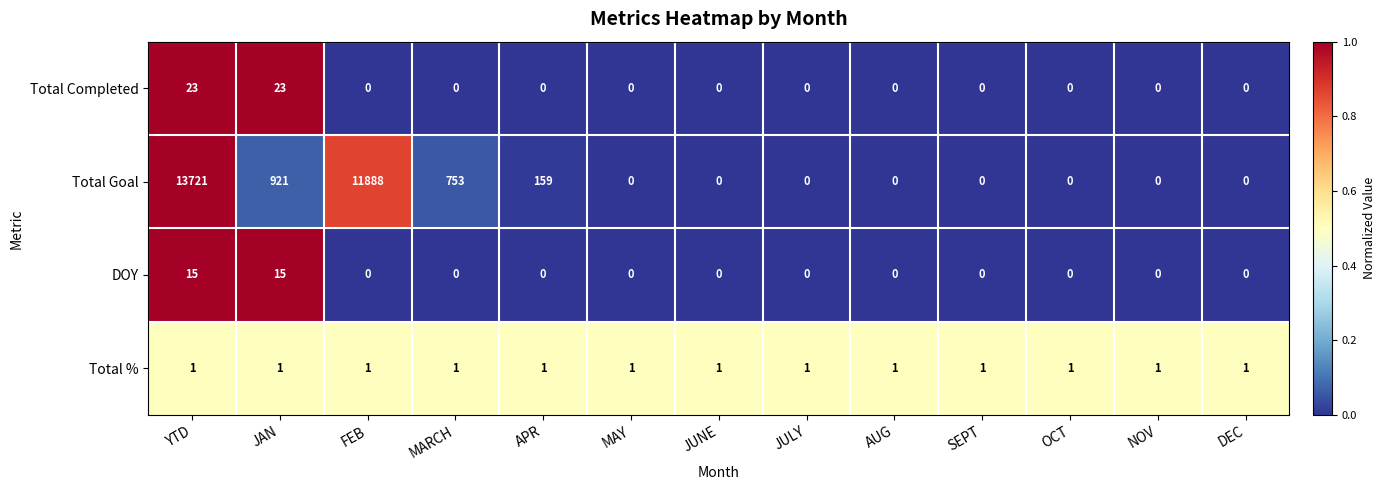

At which category is the sum across all series the highest?

YTD